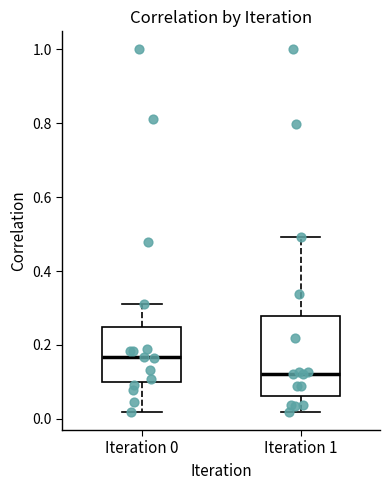

Reading left to right, read every box against the y-axis: the position of its median line, the range the box covers, and the ends of its whiskers. The values are not printed on the chart, so give them approximately, as read against the axis.

Iteration 0: median 0.16, box 0.10 to 0.24, whiskers 0.02 to 0.32
Iteration 1: median 0.12, box 0.06 to 0.28, whiskers 0.02 to 0.50